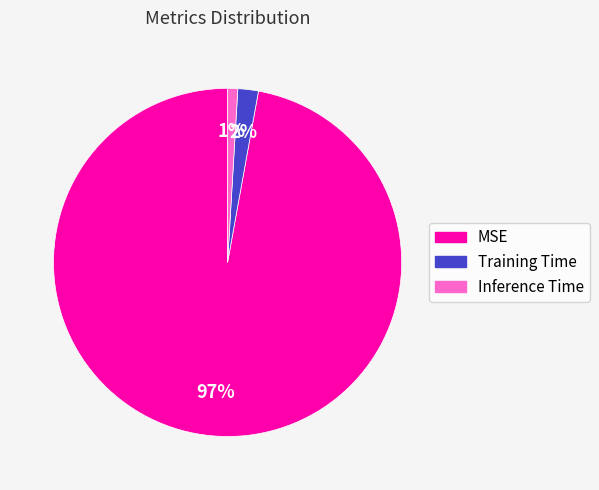

Rank the categories by value from lowest to highest.

Inference Time, Training Time, MSE